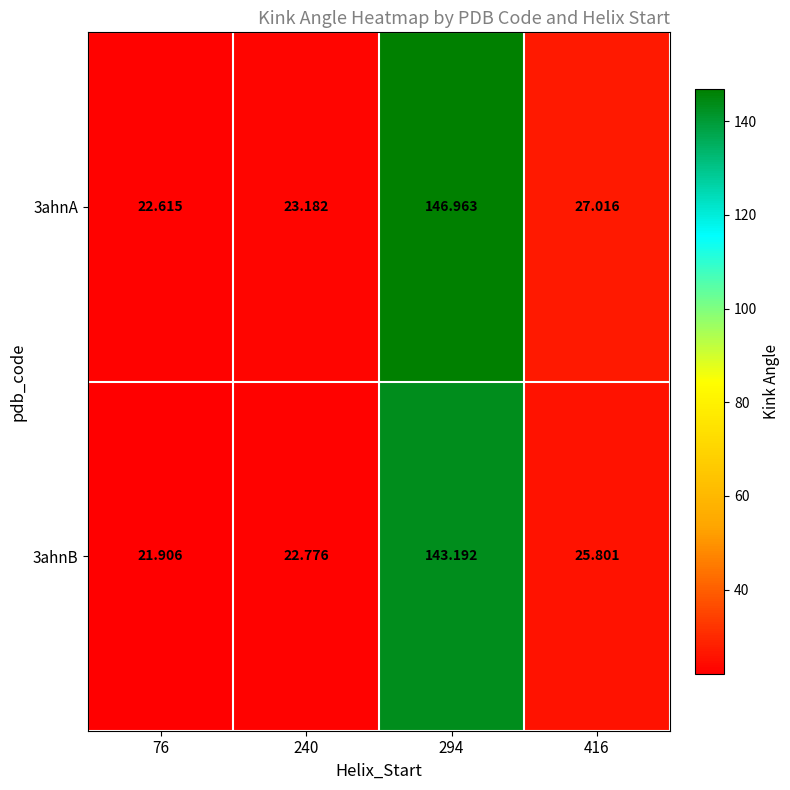

Which category has the highest value across all series?

294